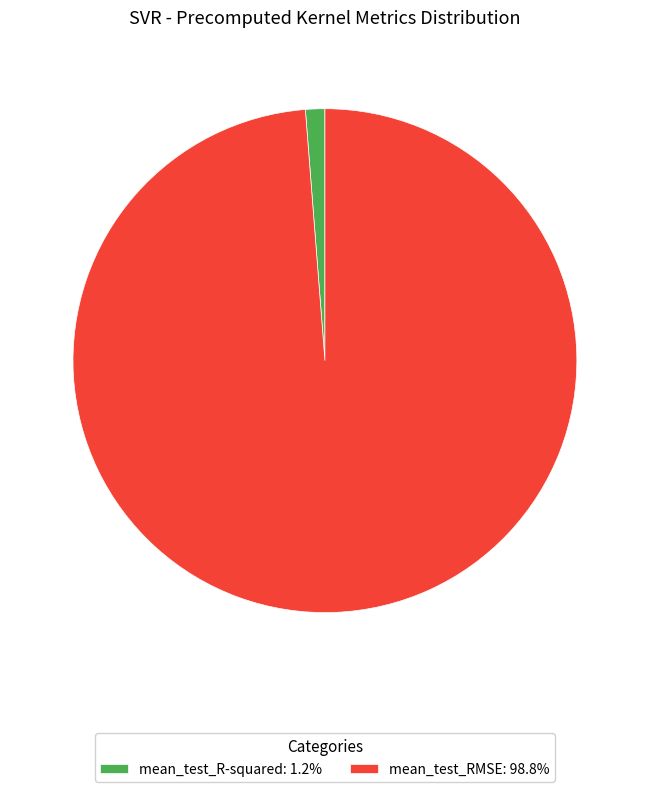

True or false: mean_test_R-squared accounts for 1% of the total.

True